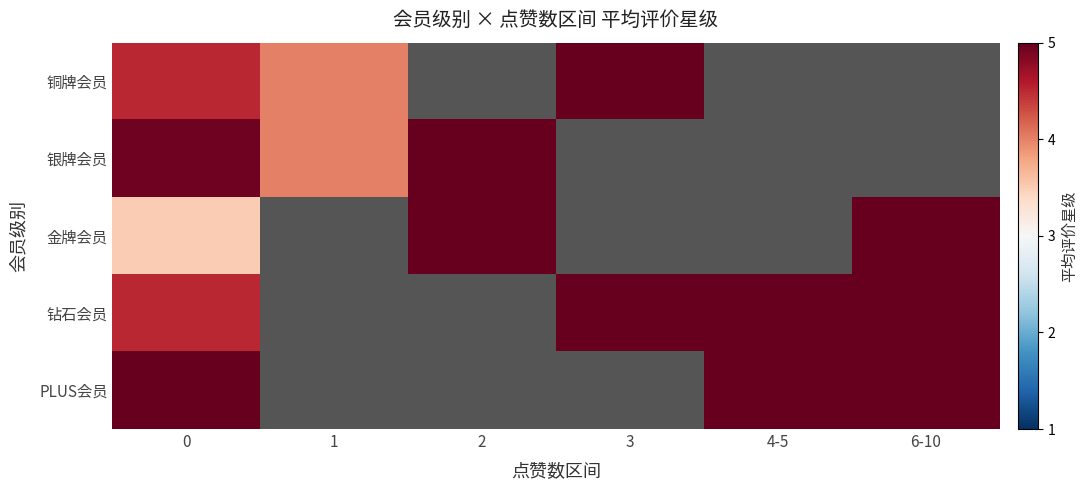

What is the minimum value for PLUS会员?

5.0